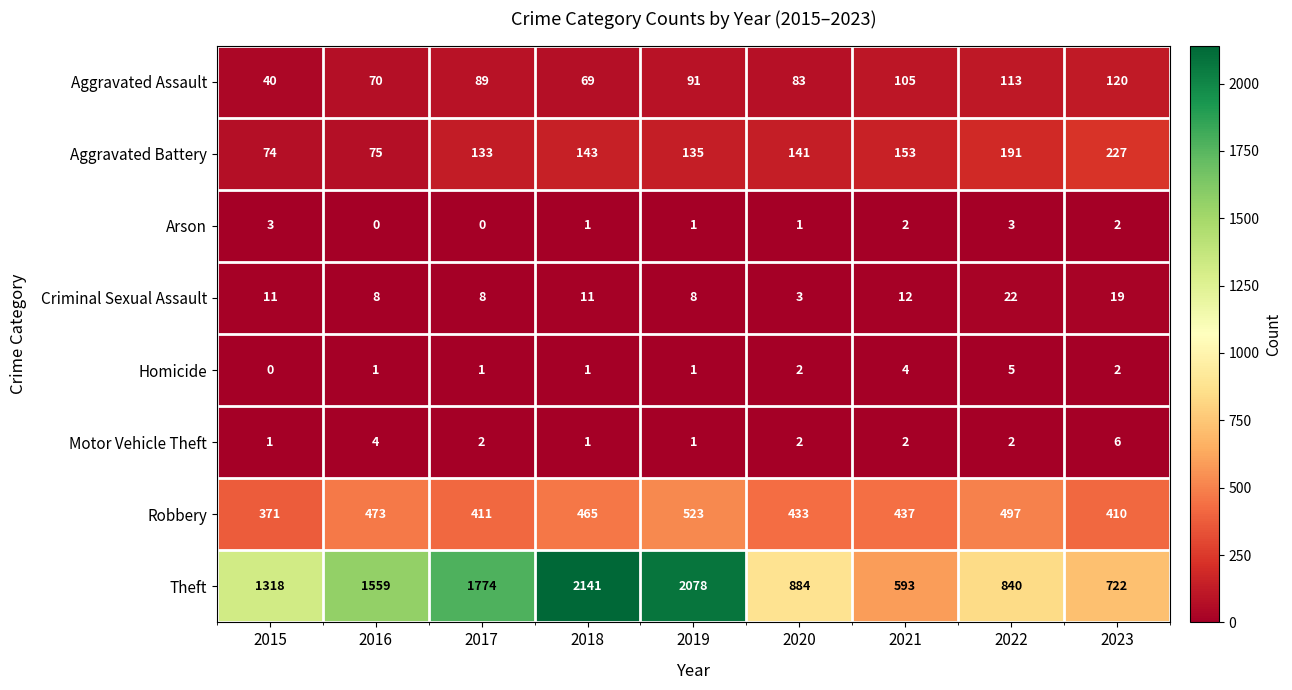

At how many categories does at least one series exceed 1608?

3